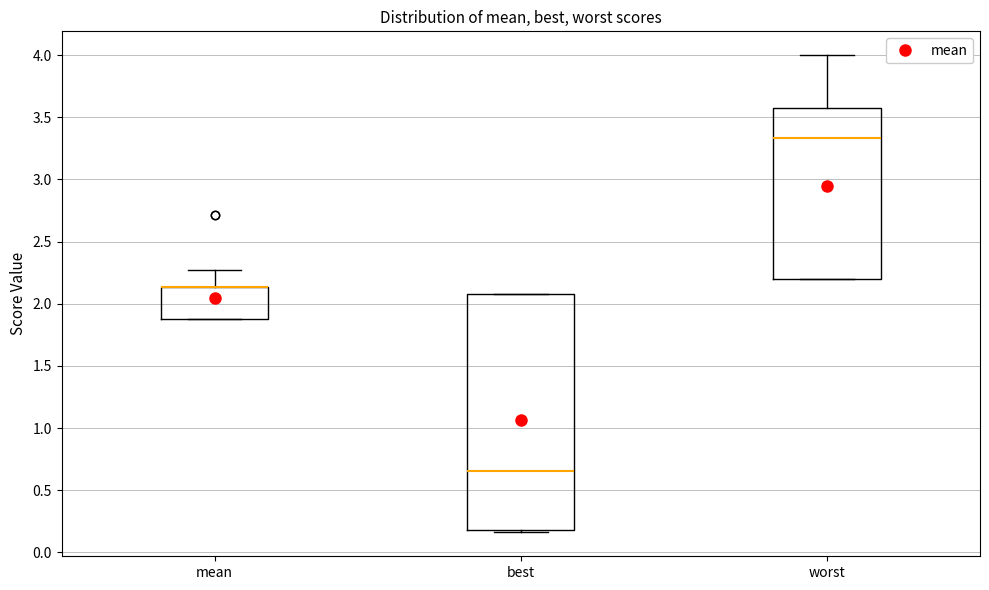

Comparing the boxes themselves (not the whiskers), which one is the tallest?

best